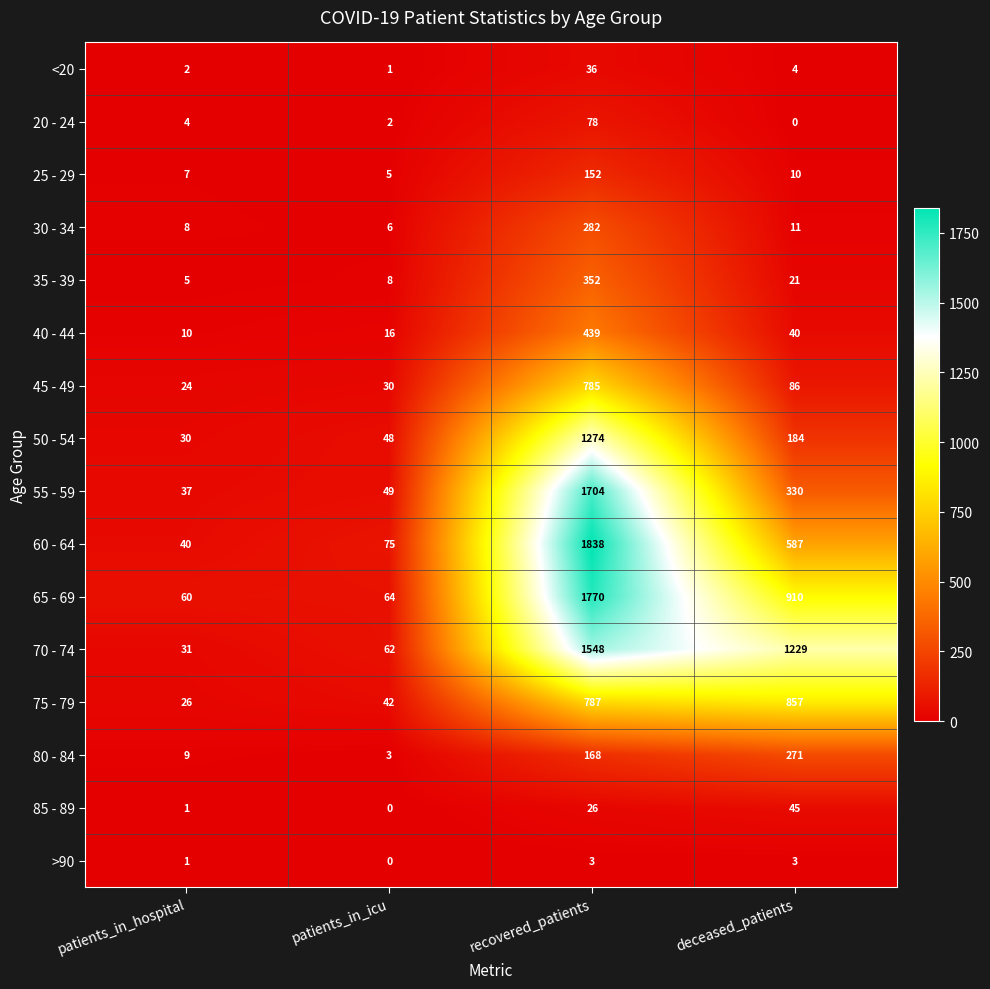

Which series changed the most between patients_in_hospital and recovered_patients?

60 - 64